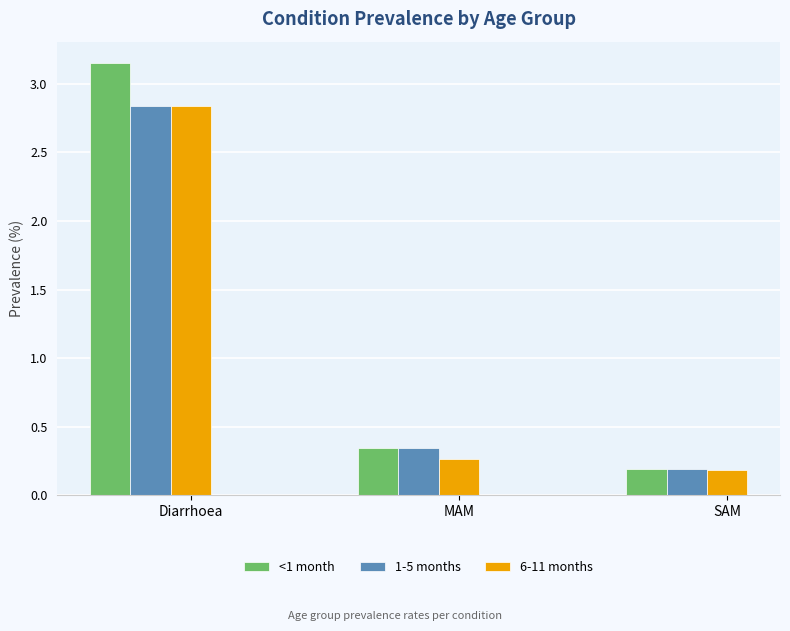

Is it true that <1 month equals 4.4 at Diarrhoea?

False